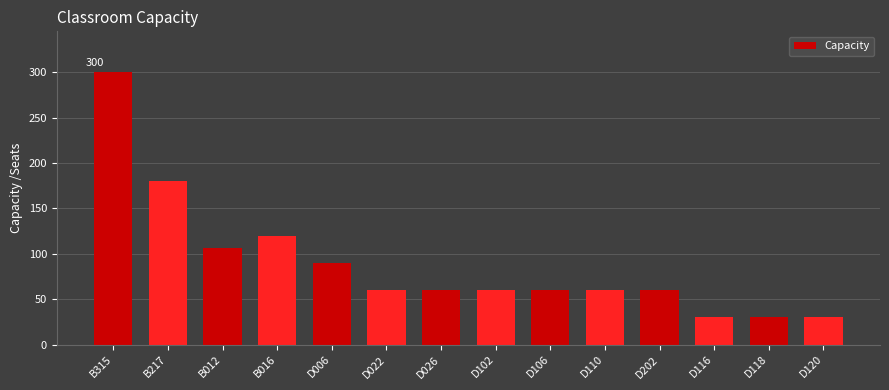

The chart shows a value of 60 at D102. True or false?

True